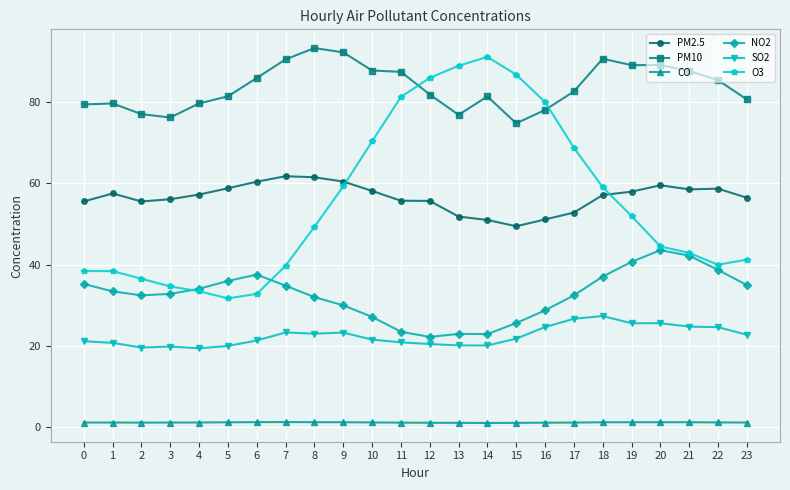

True or false: SO2 has more than 0 points higher than both neighbors.

True